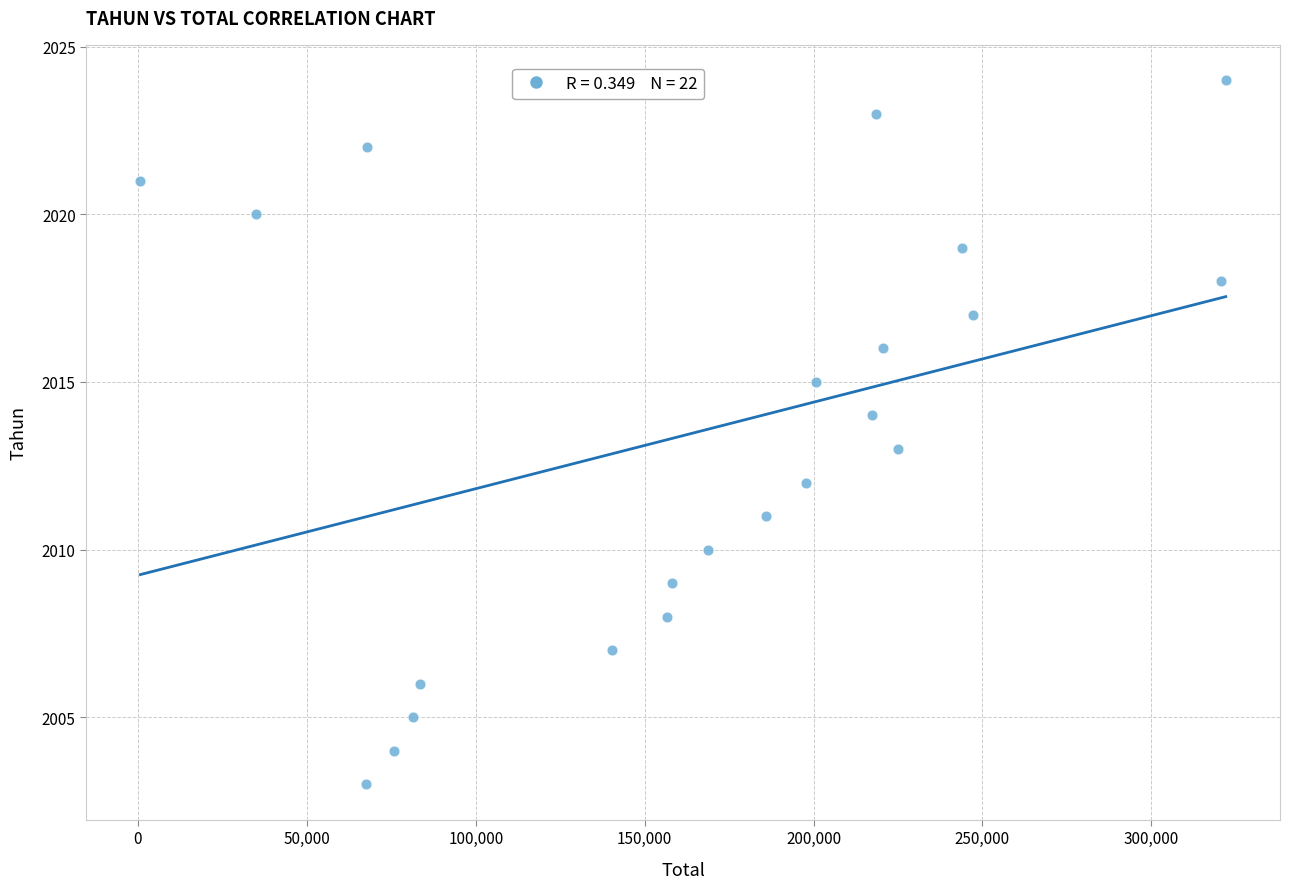

What is the range of Y values (max minus min)?

21